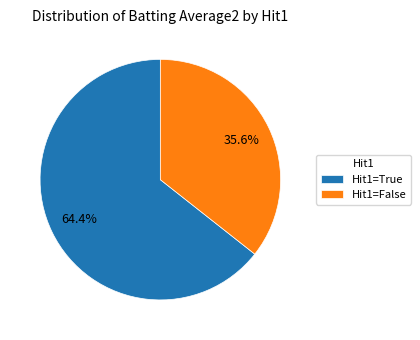

Rank the categories by value from highest to lowest.

Hit1=True, Hit1=False